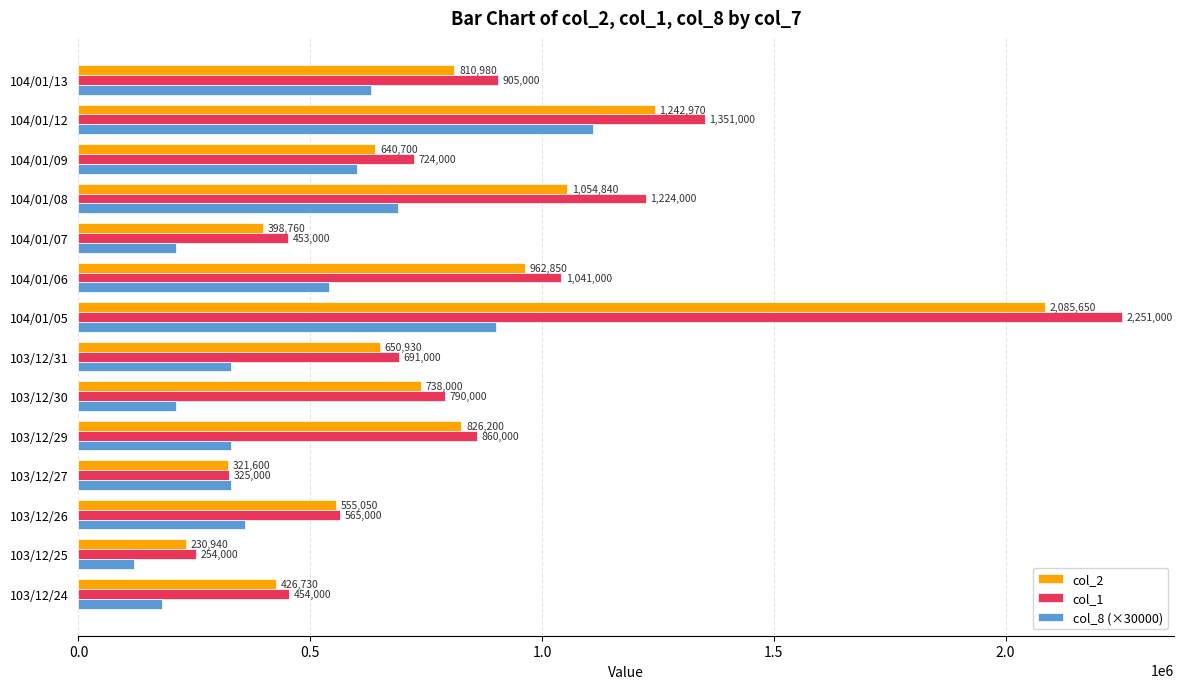

Which label corresponds to the largest value in the chart?

104/01/05